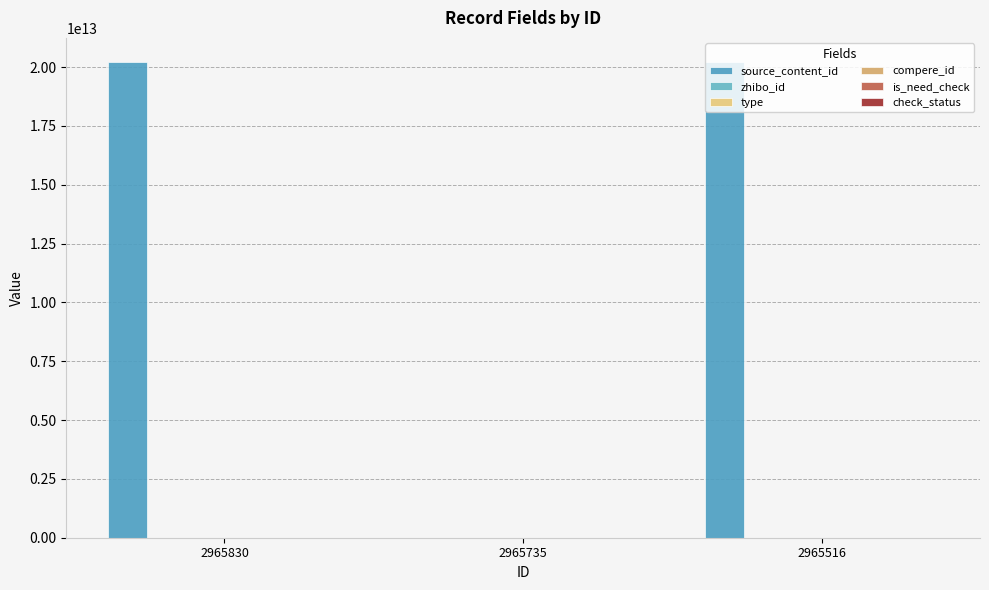

Is it true that is_need_check equals 0 at 2965830?

True